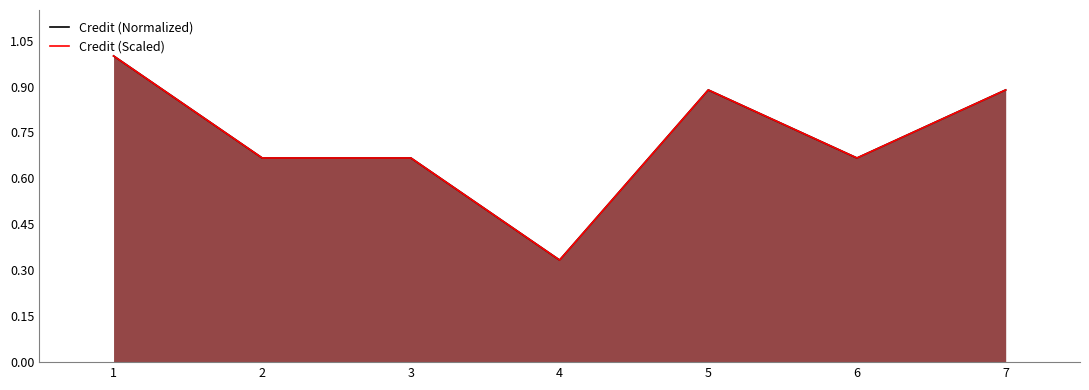

True or false: Credit (Normalized) has more than 0 points higher than both neighbors.

True